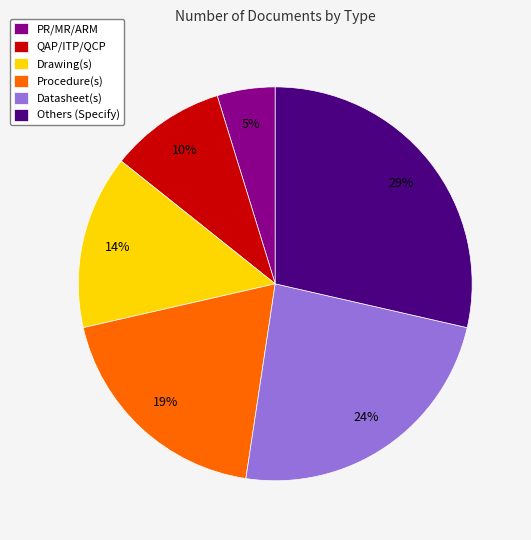

Between Others (Specify) and Procedure(s), which is larger?

Others (Specify)